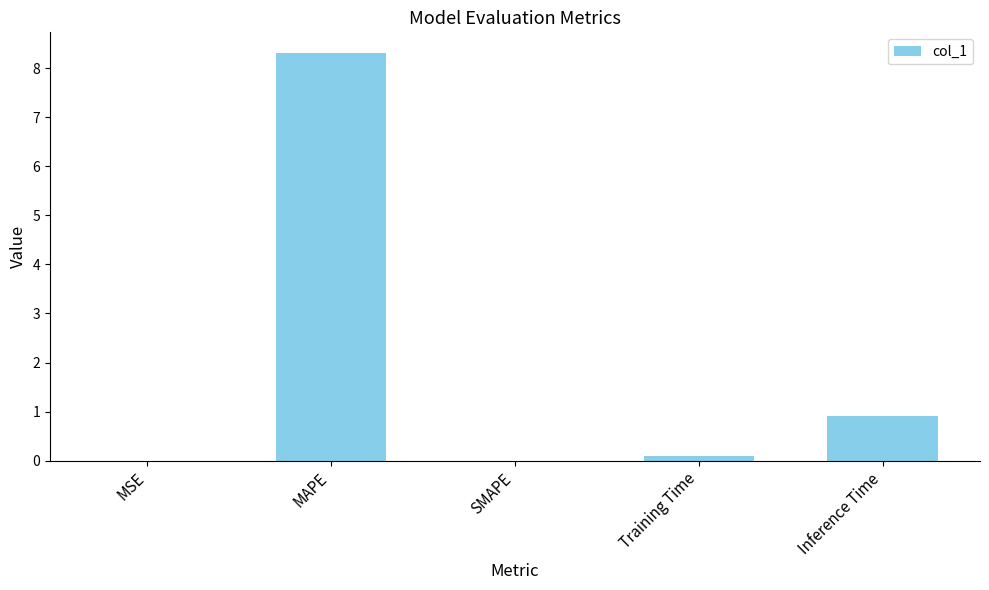

What is the difference between the values at SMAPE and MAPE?

8.3